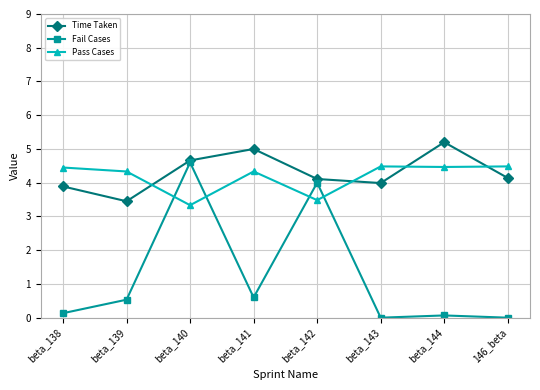

How many distinct data groups are displayed?

3